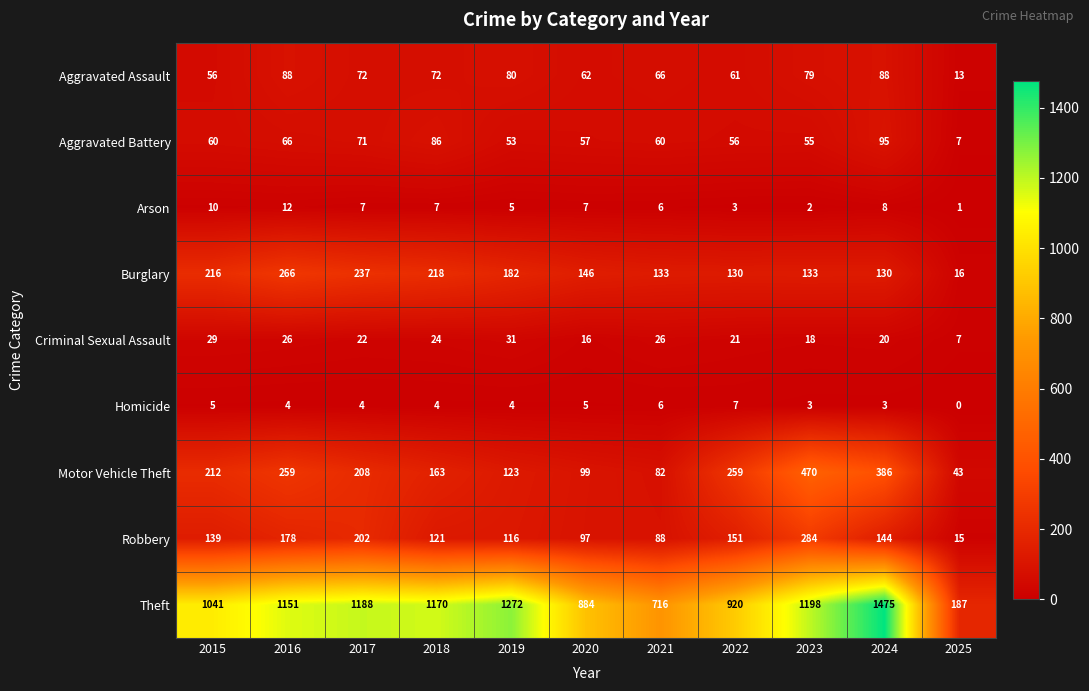

Read the Theft value at 2022, to the nearest 100.

900